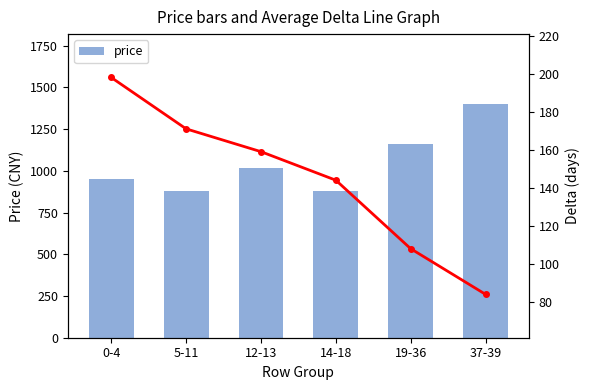

What is the value of the price bar at the 2nd from the left?

880